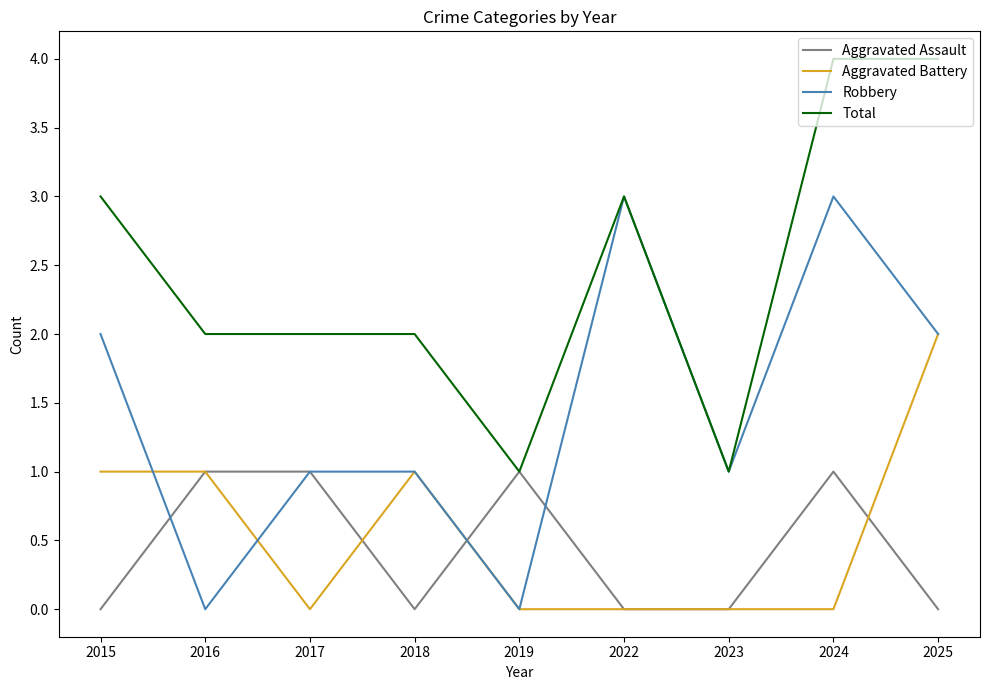

The value of Aggravated Battery at 2017 is -1. True or false?

False